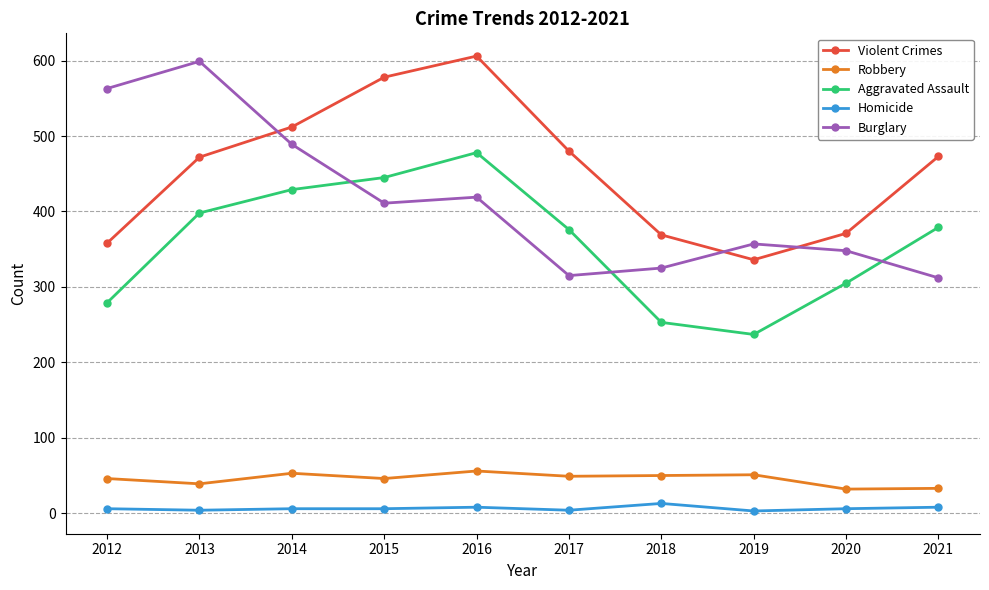

At how many categories does at least one series exceed 583?

2